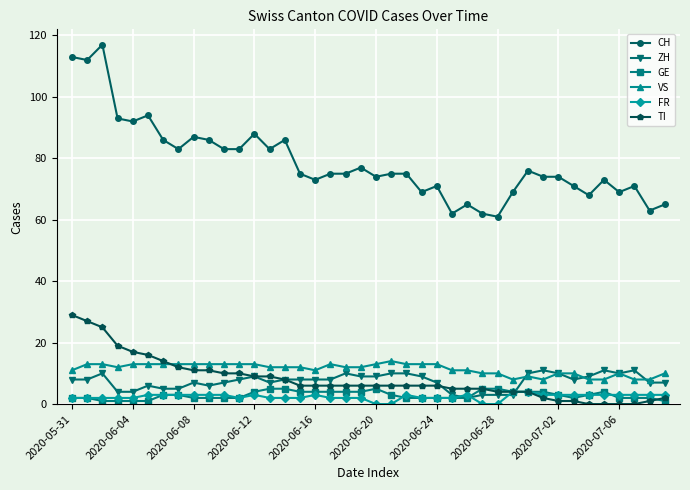

At how many categories does at least one series exceed 80?

15